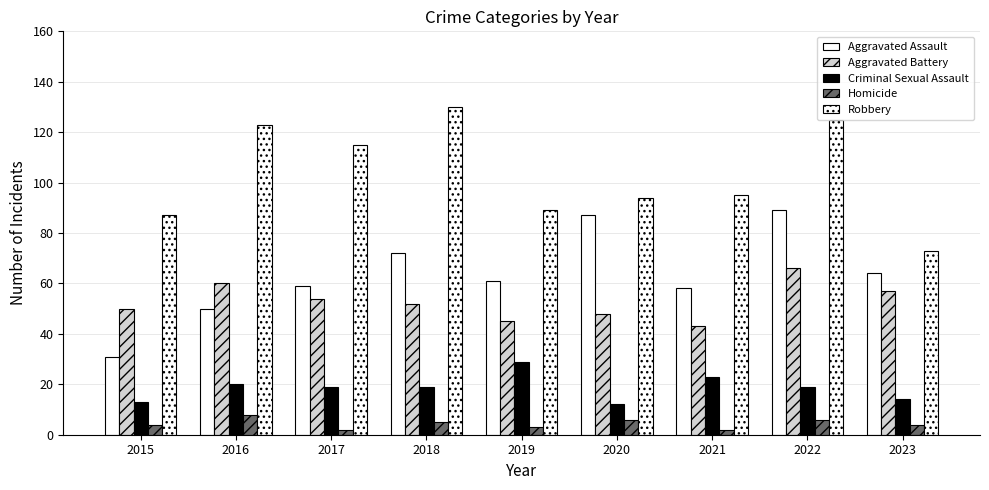

What is the smallest value displayed?

2